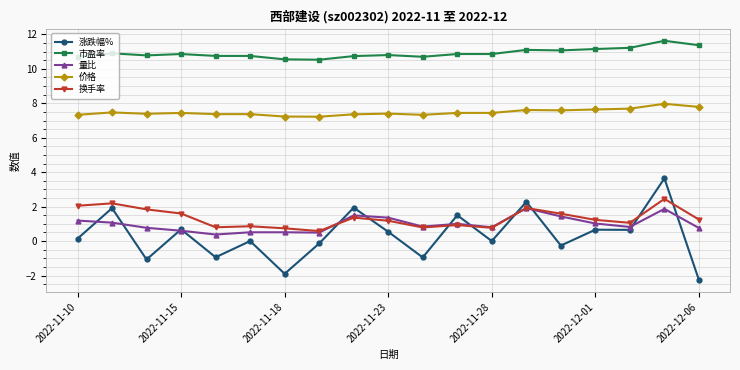

Which series has the largest range (max minus min)?

涨跌幅%